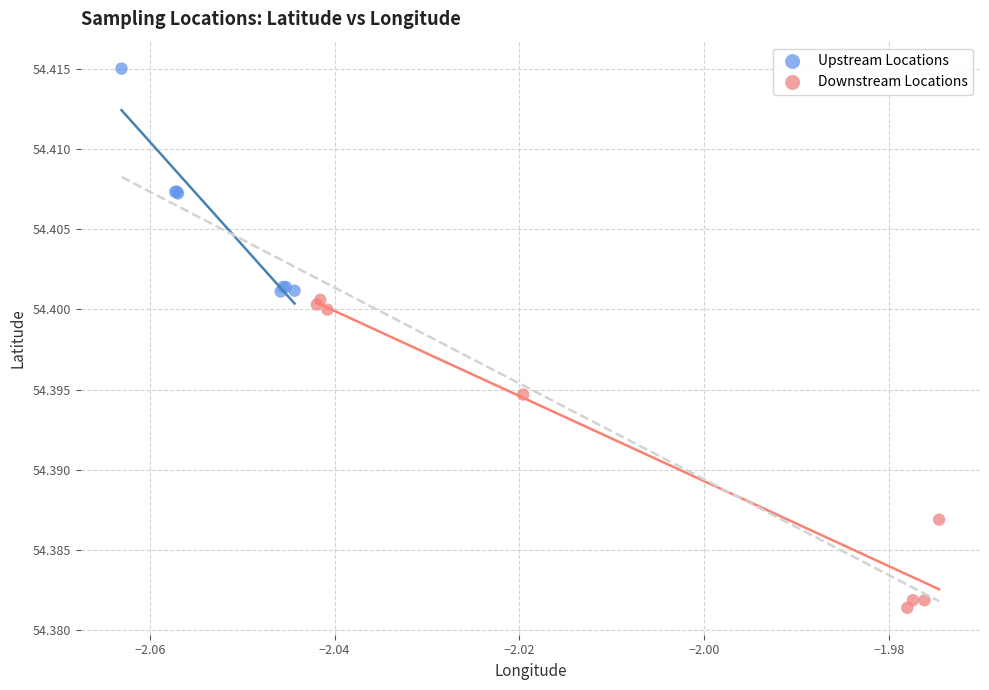

Which series contains the lowest Y value?

Downstream Locations